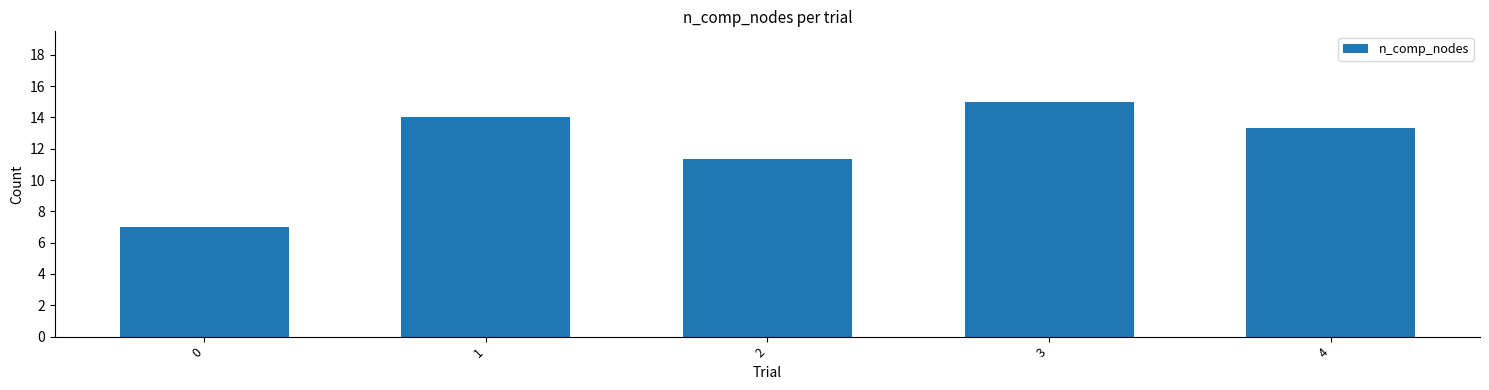

What is the approximate value at 4?

13.3